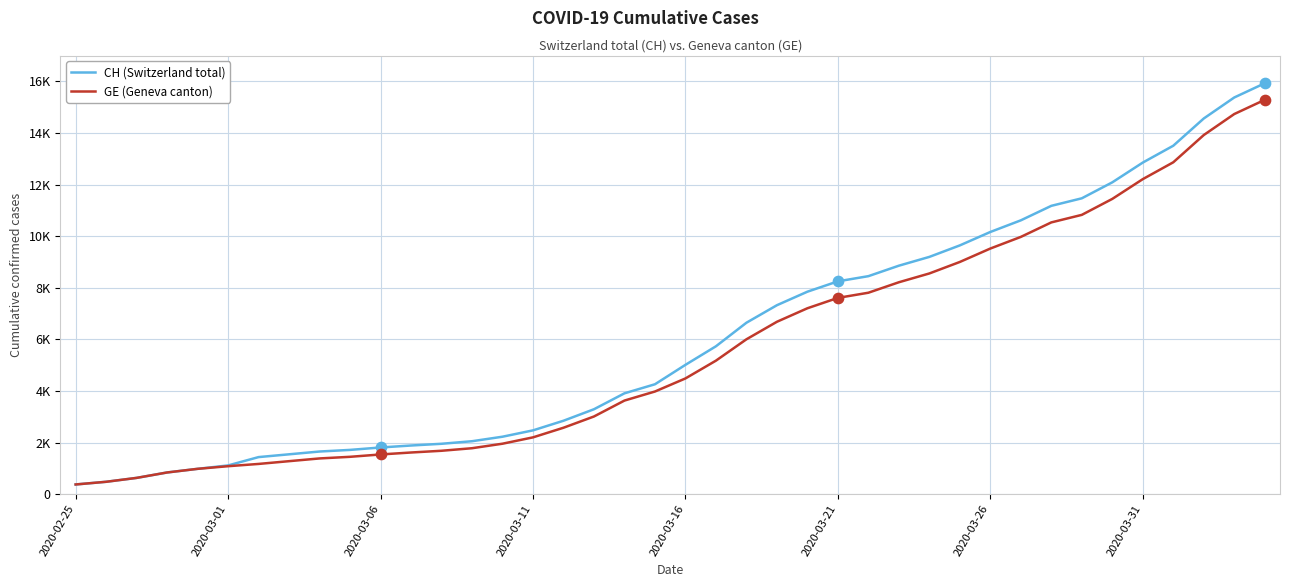

At how many categories does at least one series exceed 5176?

19